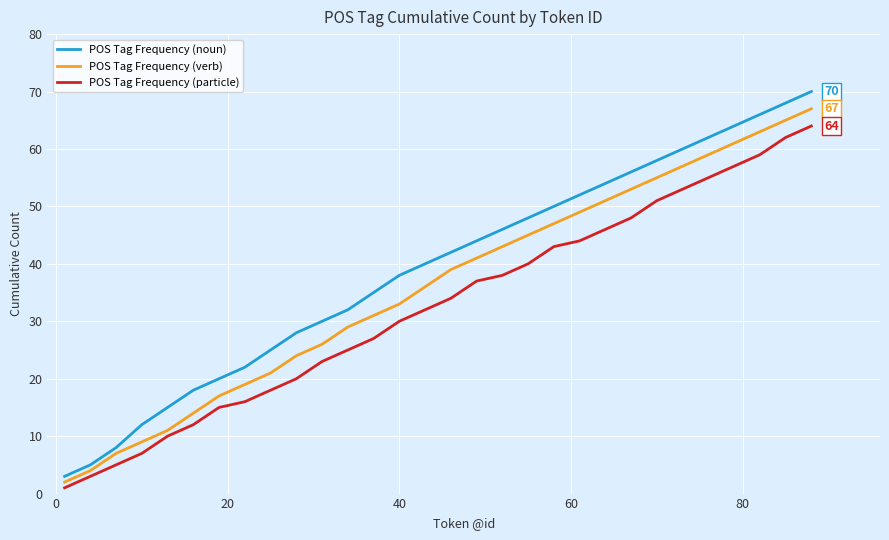

True or false: POS Tag Frequency (noun) and POS Tag Frequency (particle) cross at least once.

False